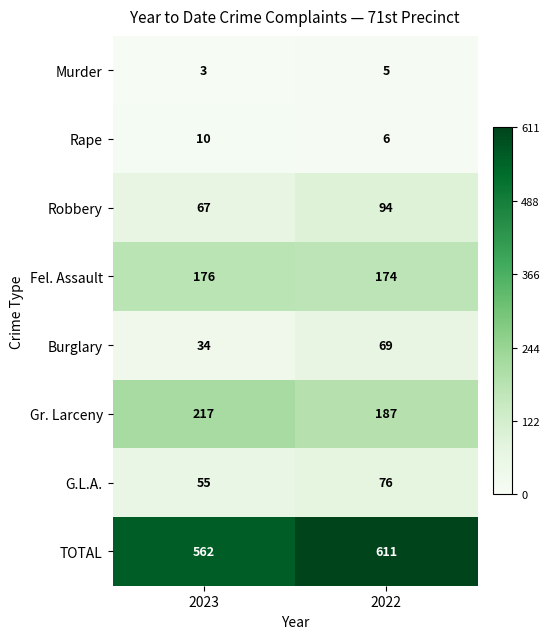

List the series in order of their peak value, lowest first.

Murder, Rape, Burglary, G.L.A., Robbery, Fel. Assault, Gr. Larceny, TOTAL